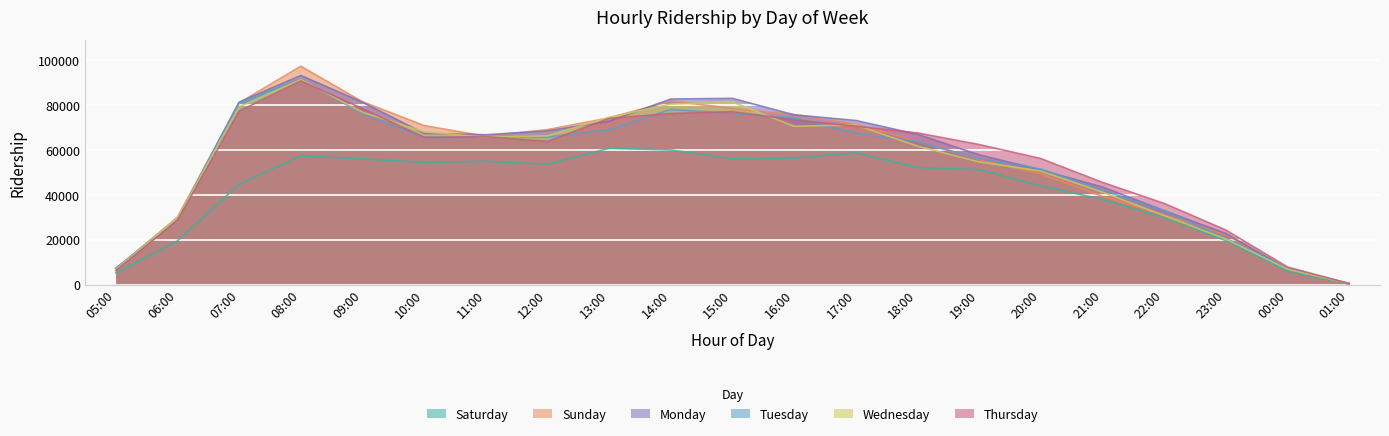

Is it true that Tuesday equals 78111 at 14:00?

True